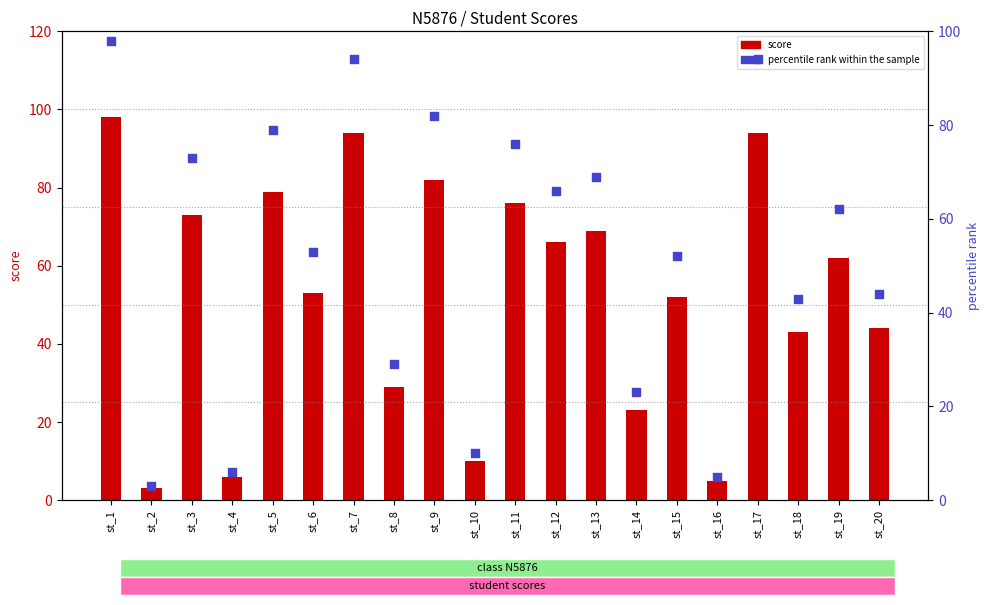

Which series has the largest total across all categories?

score